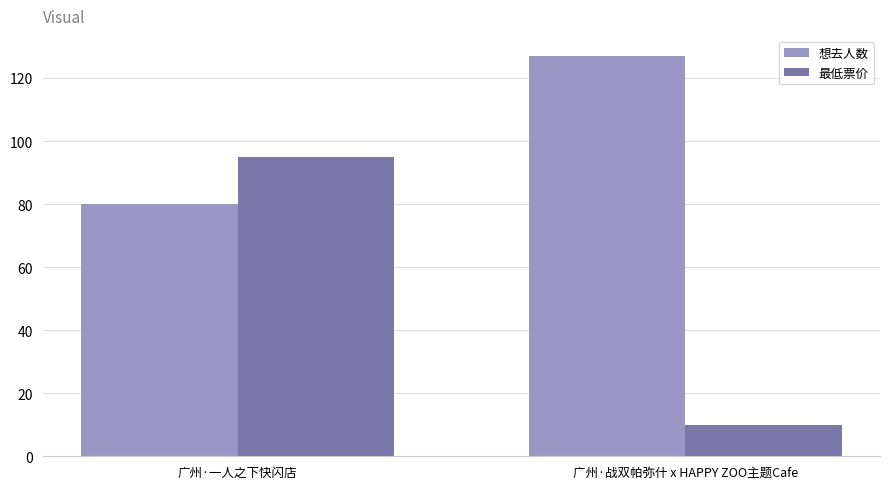

What is the label of the 2nd bar from the right?

广州·一人之下快闪店